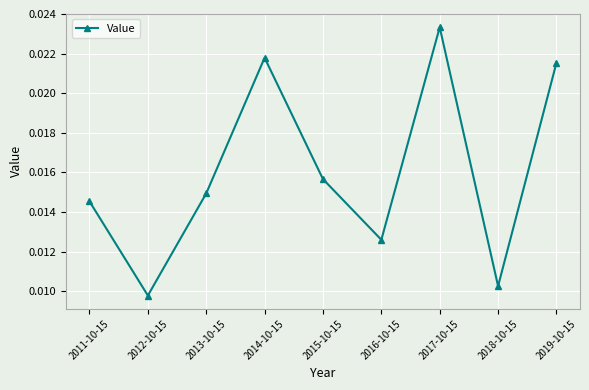

At which label is the value closest to 0?

2012-10-15